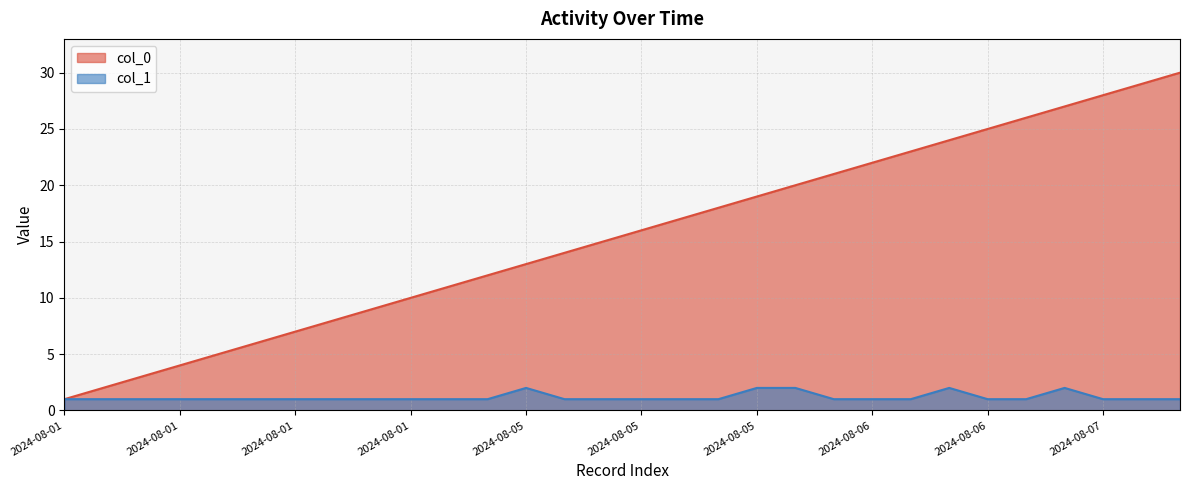

At which category is the sum across all series the highest?

2024-08-08